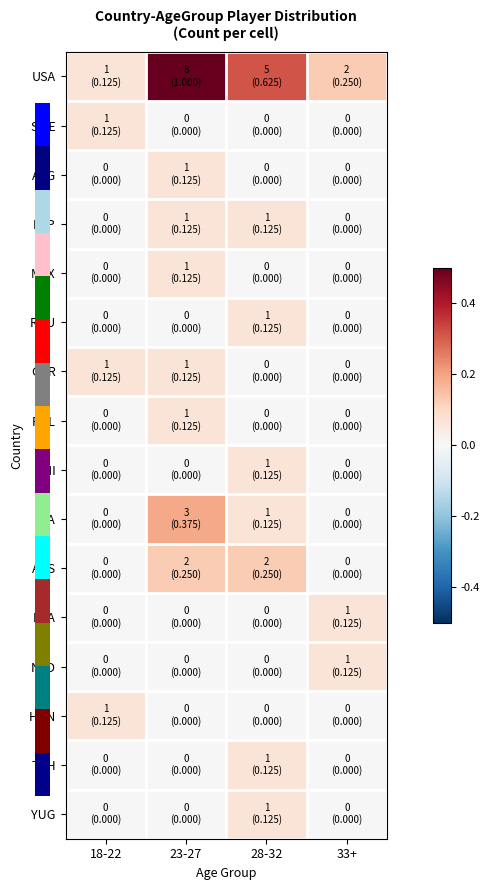

Which has a higher value, 33+ or 18-22?

33+